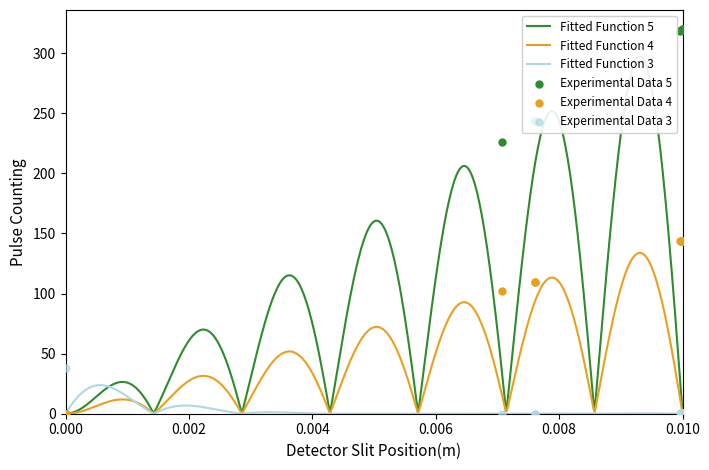

What is the highest value of the Fitted Function 3 series?

23.8